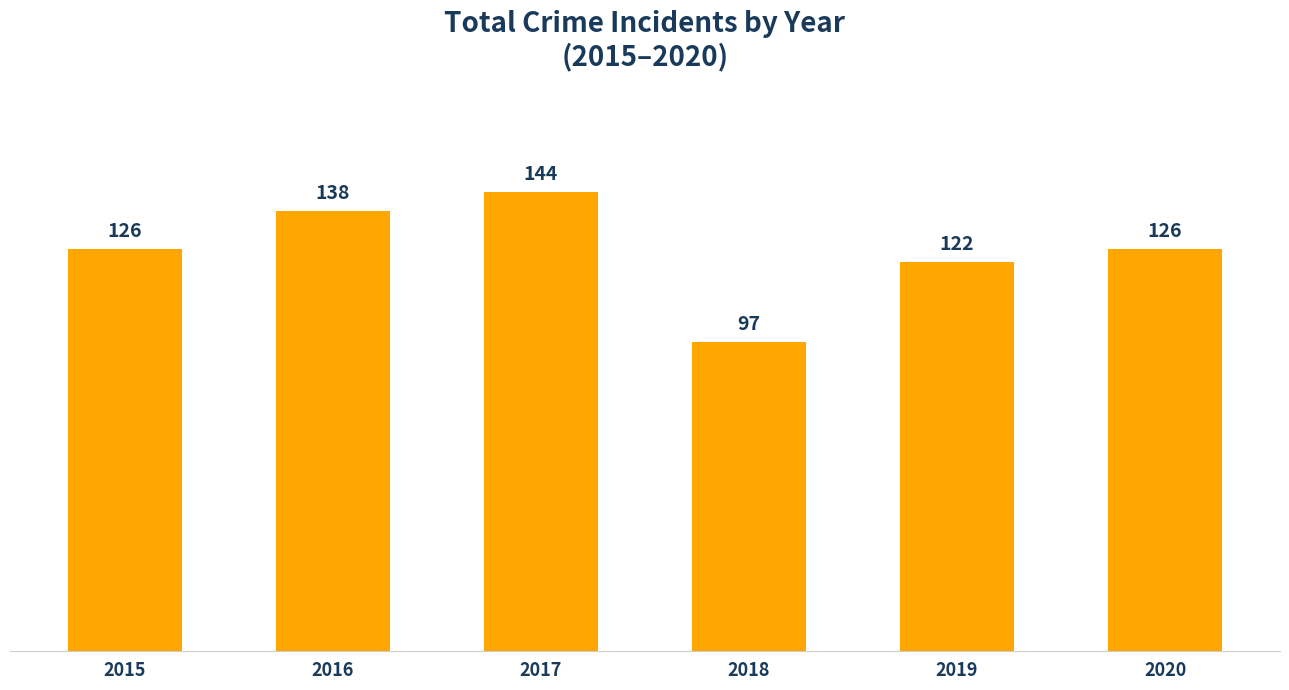

Is it true that the value at 2018 is 97?

True